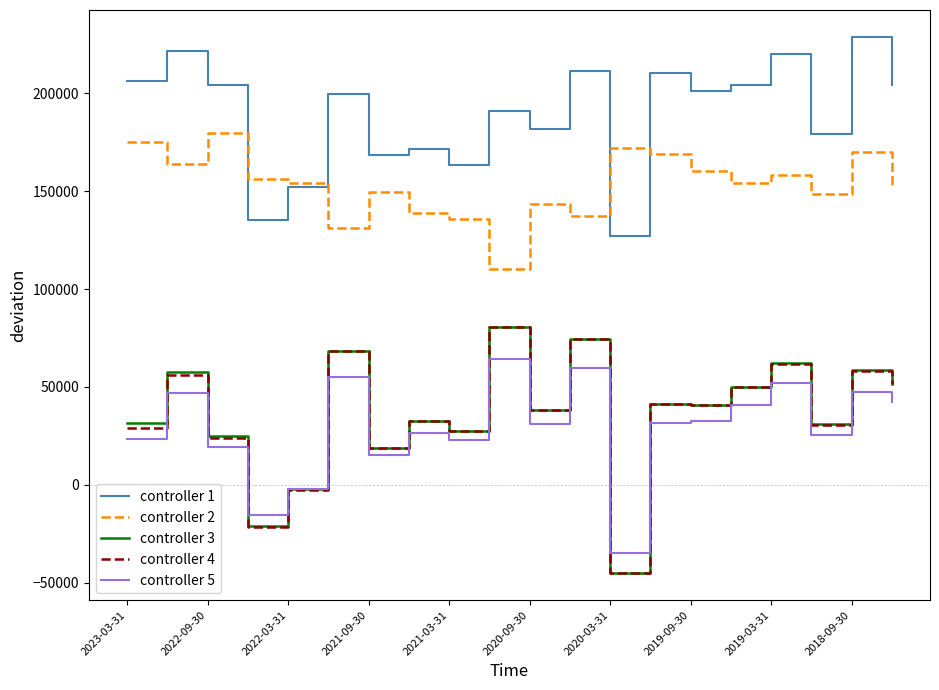

What is the greatest value displayed?

228900